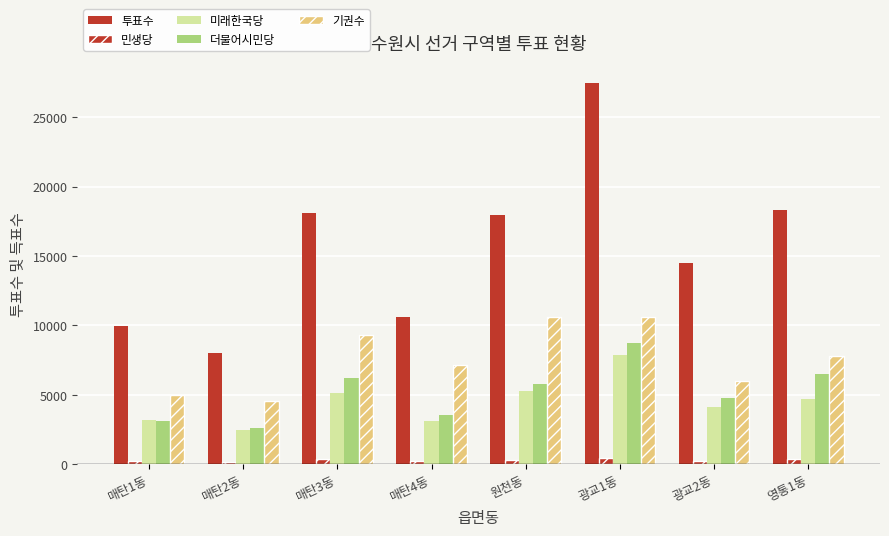

Reading right to left, extract all data points from this chart.

투표수: 18280	14490	27470	17967	10614	18127	8009	9926
민생당: 391	247	436	331	214	374	174	213
미래한국당: 4689	4115	7874	5287	3134	5104	2510	3189
더불어시민당: 6489	4746	8752	5817	3577	6194	2641	3112
기권수: 7786	5981	10591	10639	7148	9312	4563	5002